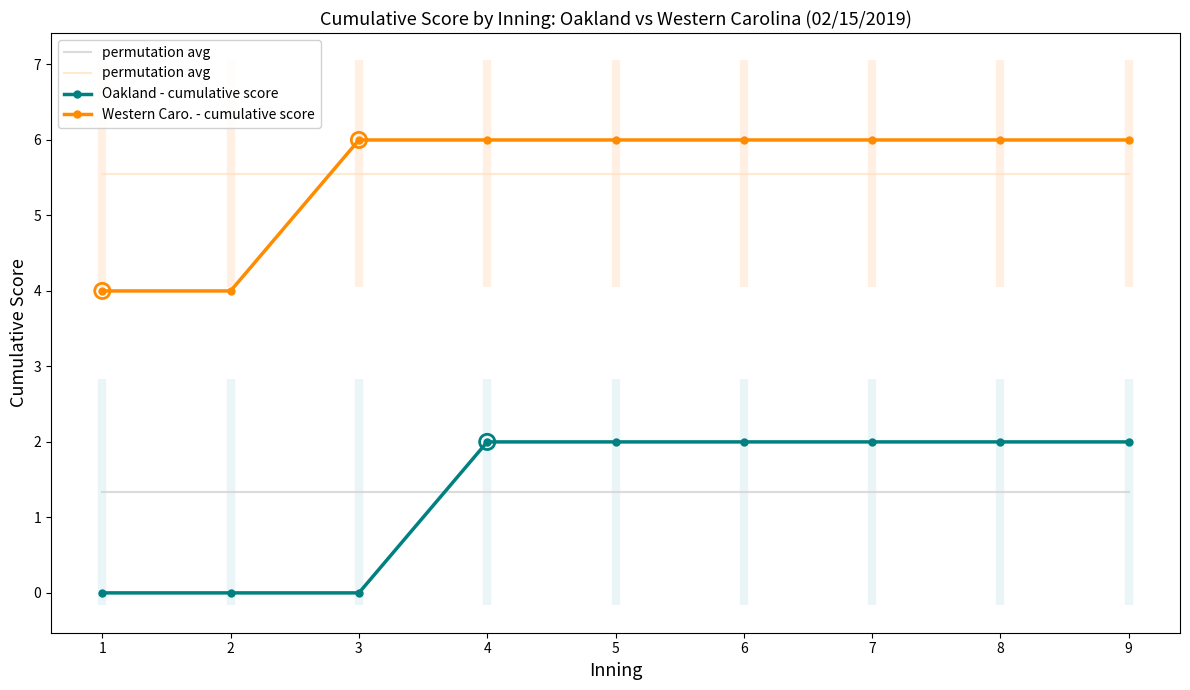

Which series has the largest Y range (max minus min)?

Oakland - cumulative score